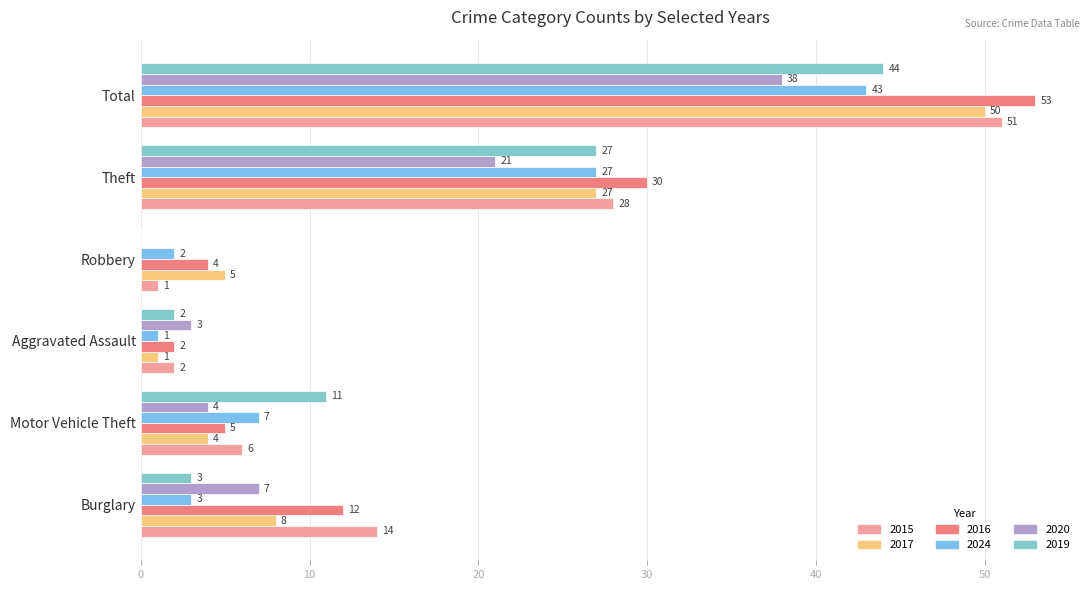

What is the difference between the second highest and second lowest values in the 2017 series?

23